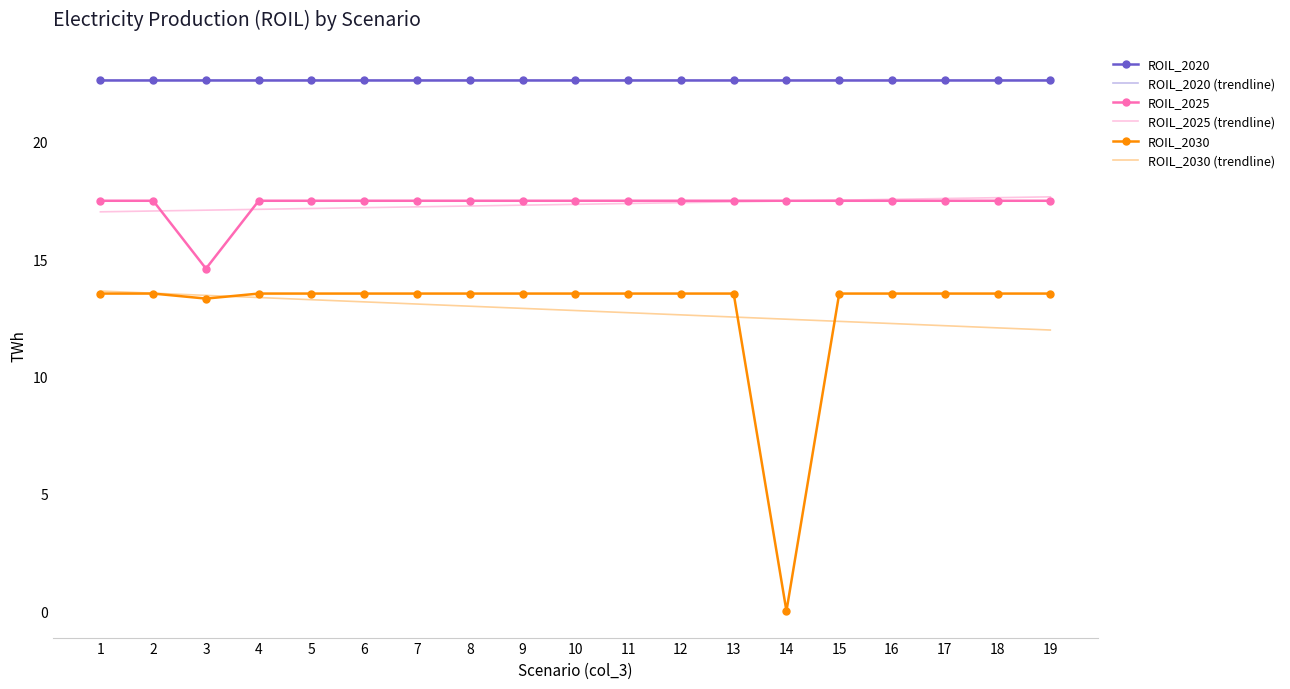

What is the lowest value of the ROIL_2020 series?

22.7